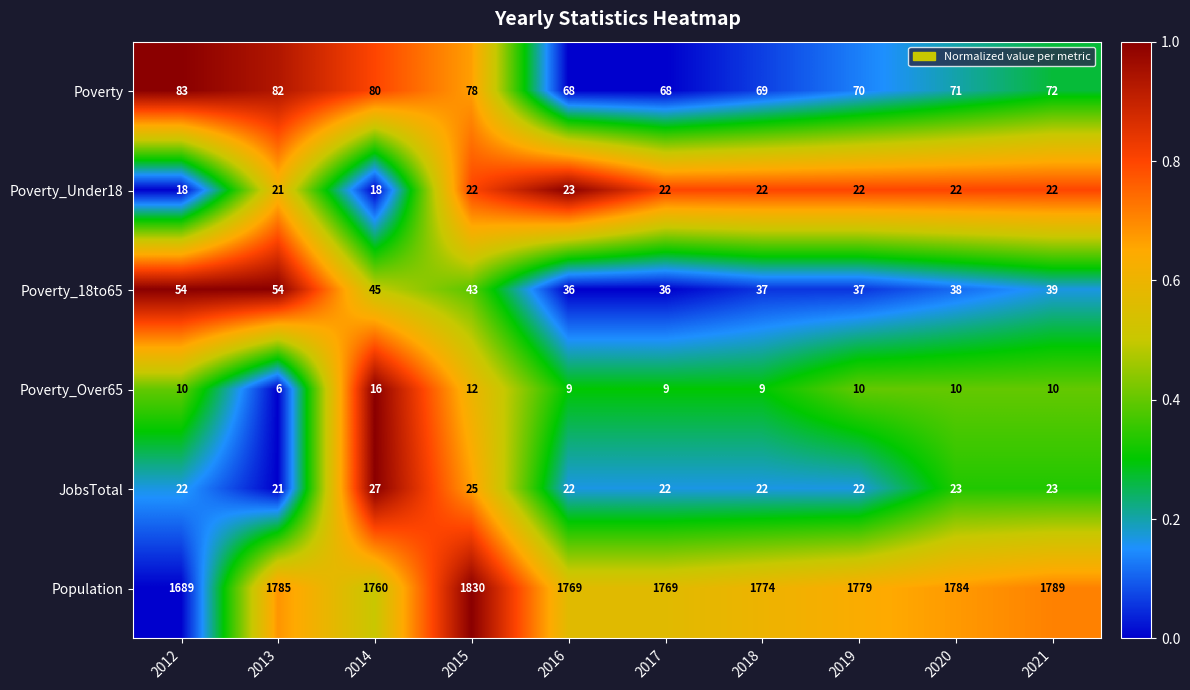

What is the difference between the Poverty values at 2015 and 2020?

7